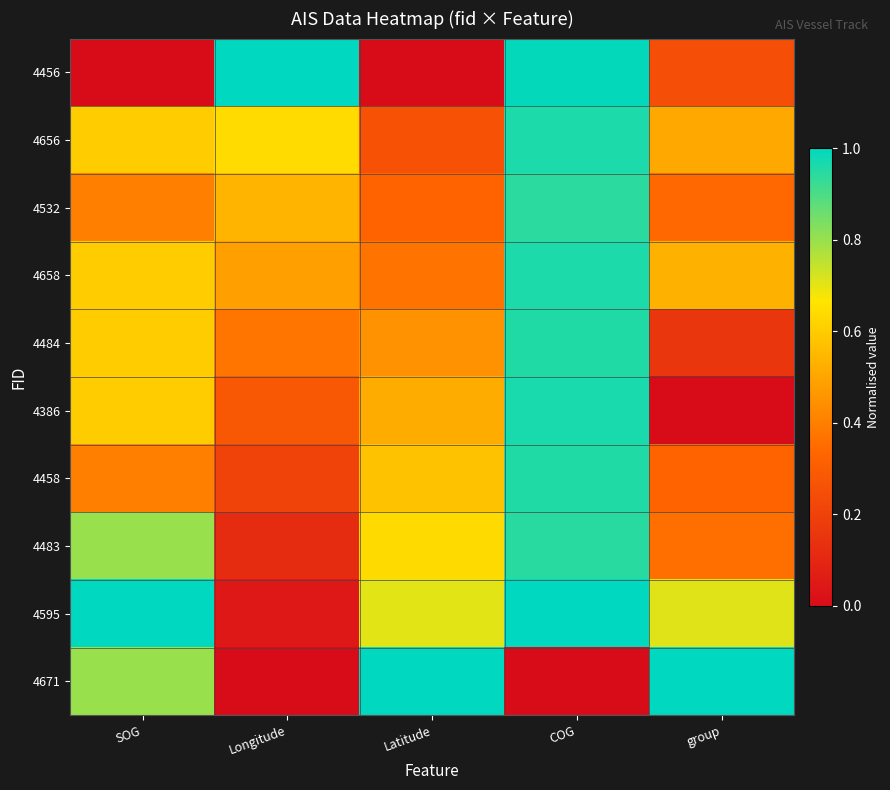

Count the number of categories in the chart.

5